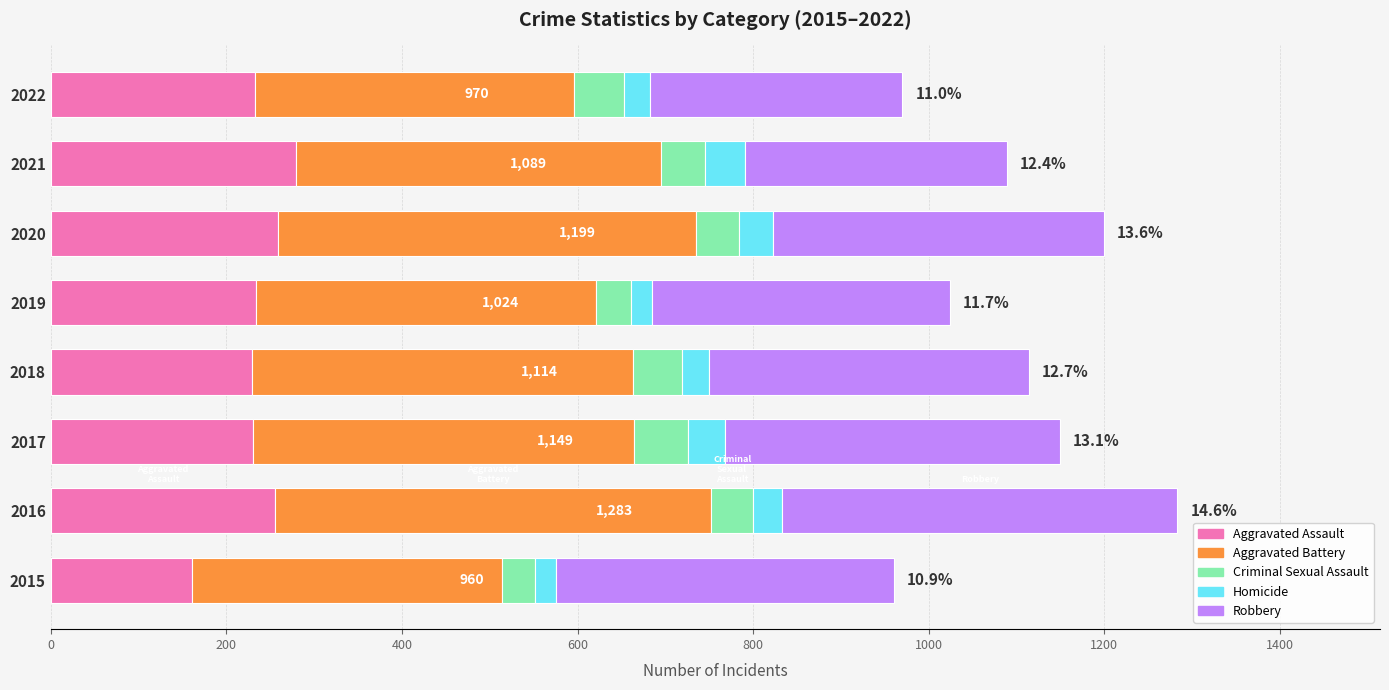

What is the average value of the Aggravated Assault series?

235